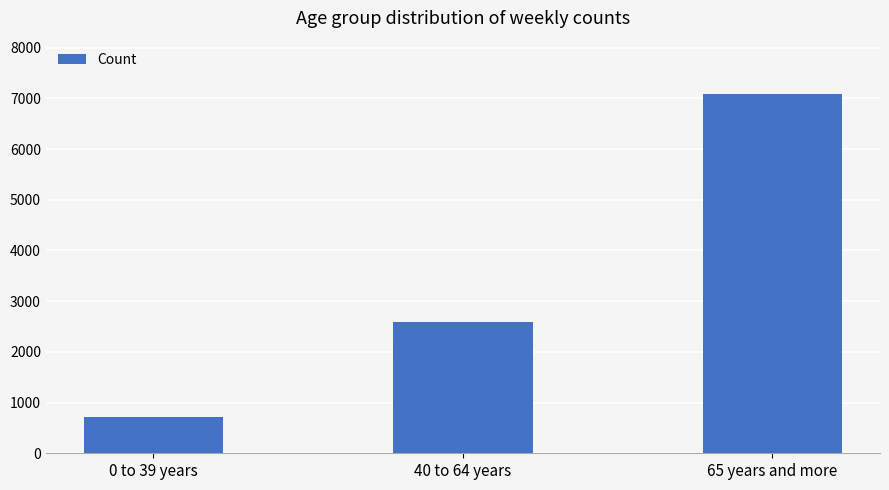

Is it true that the value at 65 years and more is 7077?

True